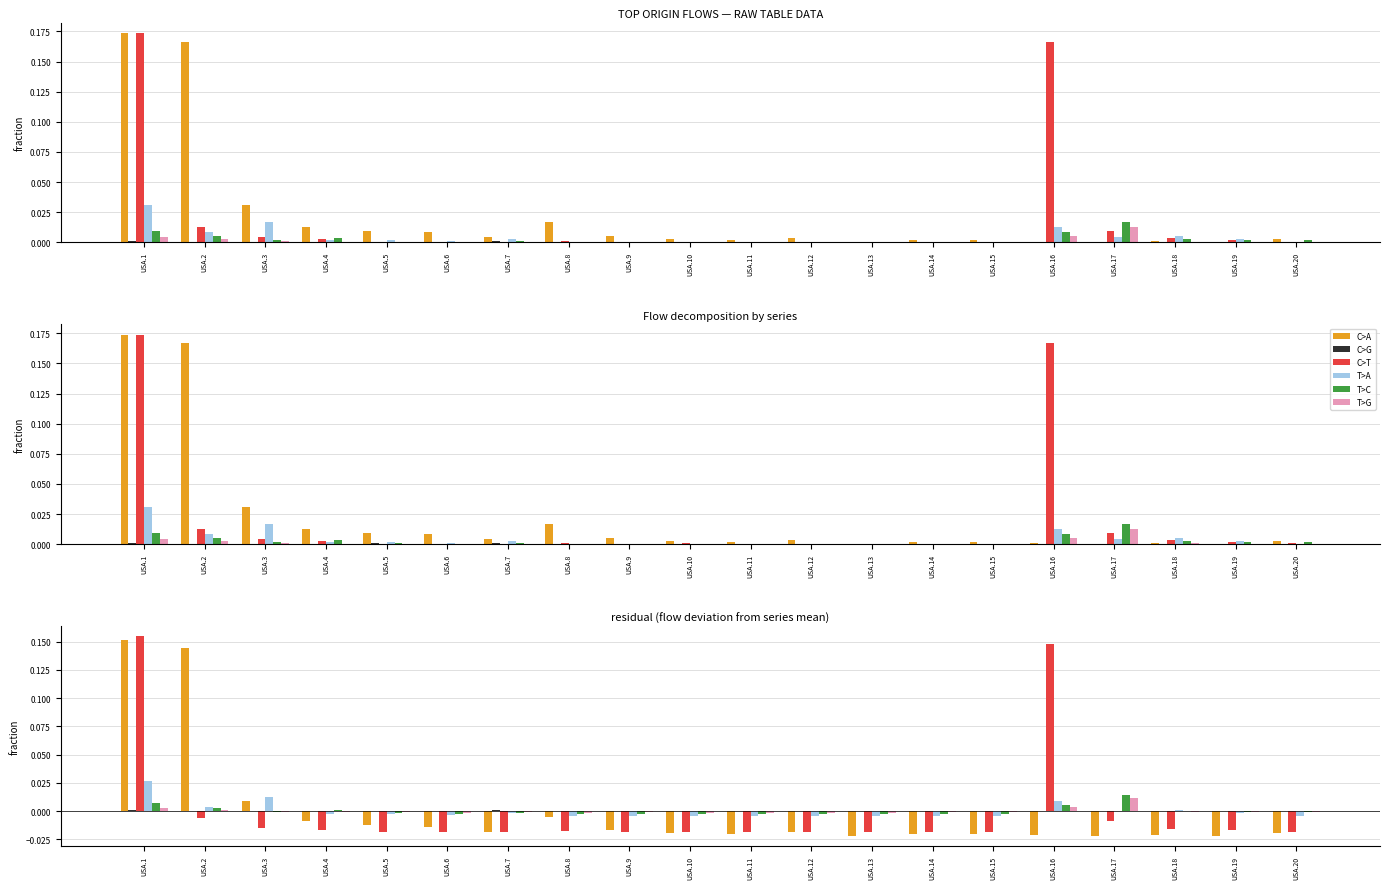

The value of C>A at USA.15 is -0.0. True or false?

True